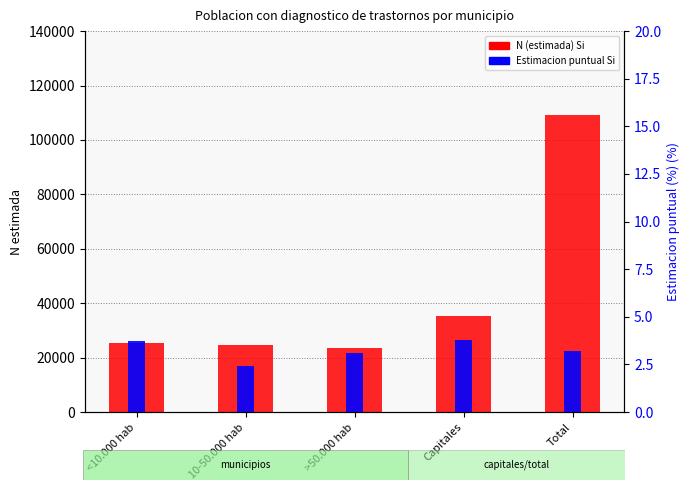

How many bars are there in each group?

2